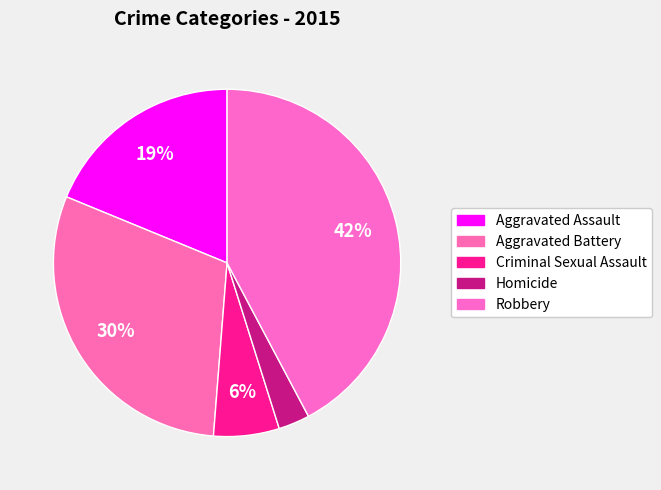

To the nearest percent, what is the difference between the largest and smallest slice percentages?

39%